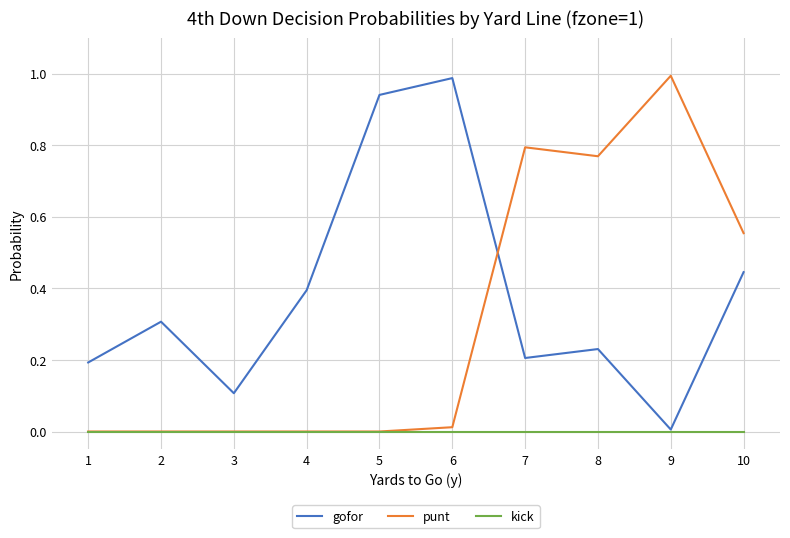

At how many categories does at least one series exceed 0?

10